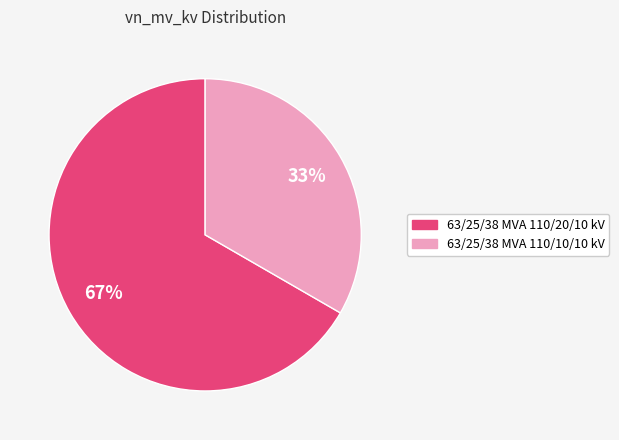

Is the sum of 63/25/38 MVA 110/10/10 kV and 63/25/38 MVA 110/20/10 kV greater than half?

Yes